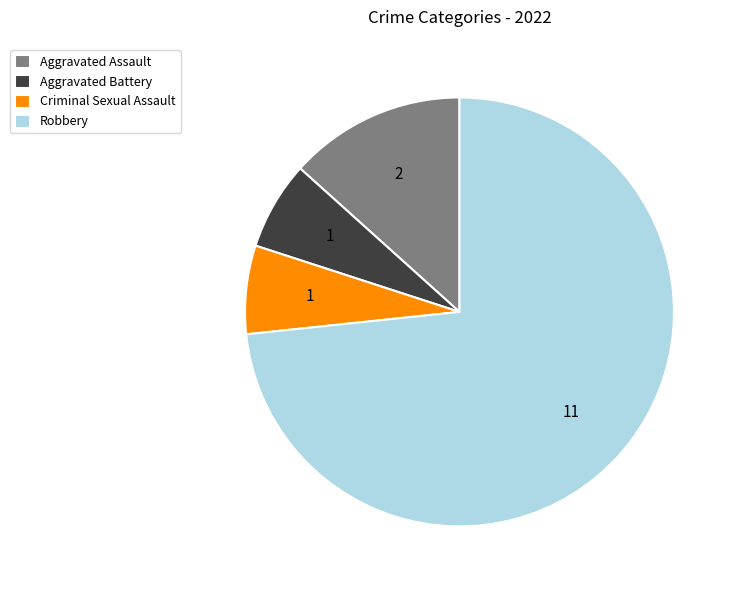

The Aggravated Battery slice represents 7% of the pie. True or false?

True